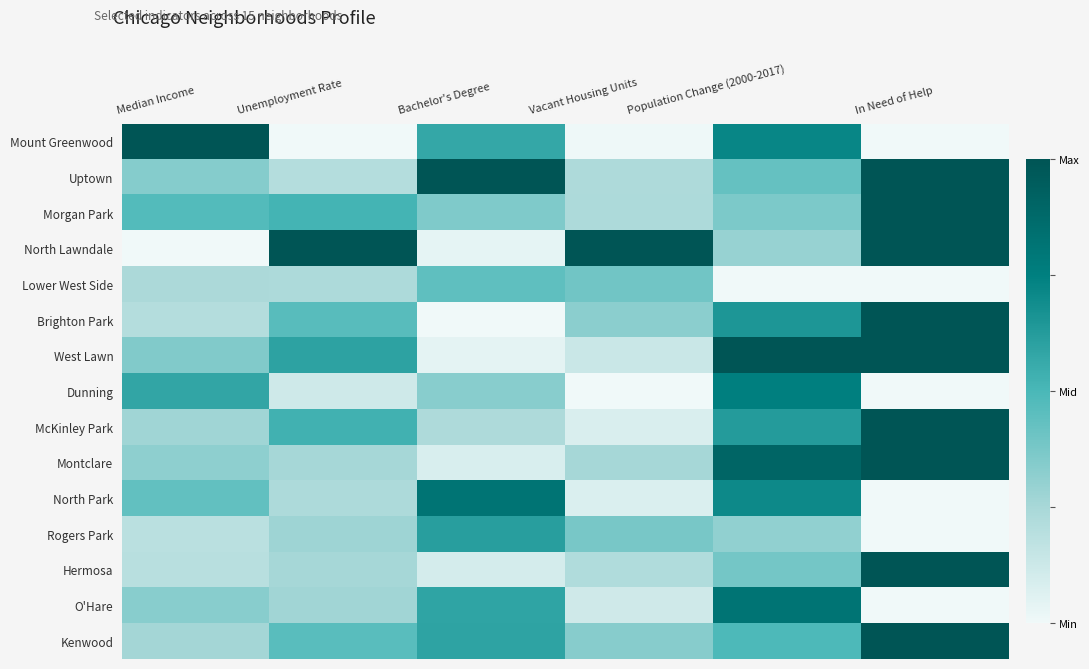

Rank the series at Bachelor's Degree from highest to lowest value.

Uptown, North Park, Rogers Park, Kenwood, O'Hare, Mount Greenwood, Lower West Side, Morgan Park, Dunning, McKinley Park, Hermosa, Montclare, West Lawn, North Lawndale, Brighton Park